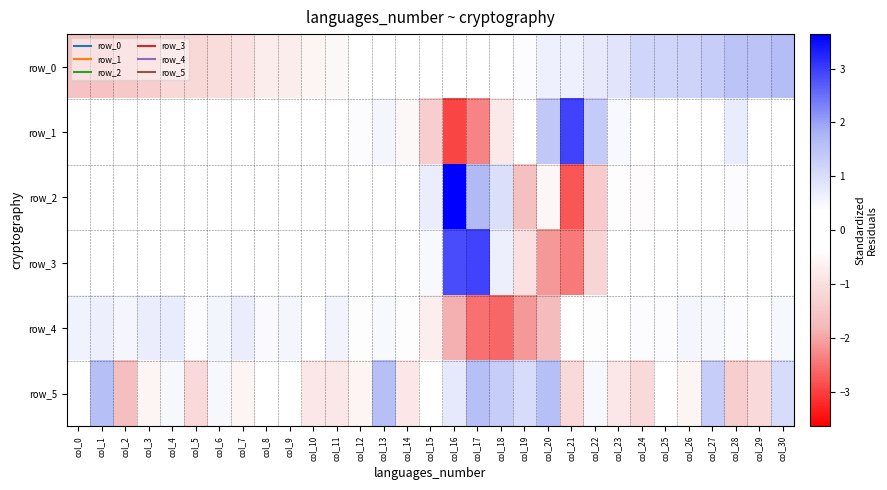

Which series changed the most between col_3 and col_16?

row_2